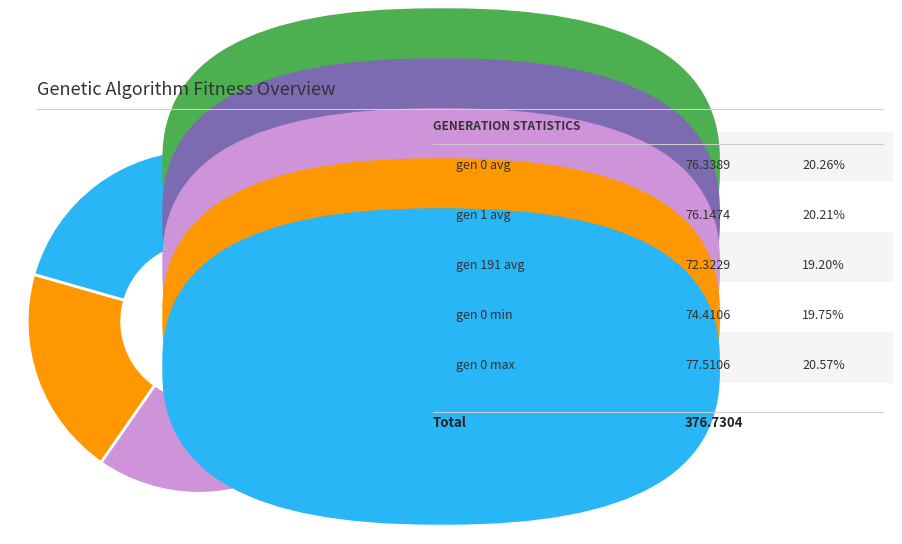

Is there a majority slice in this chart?

No